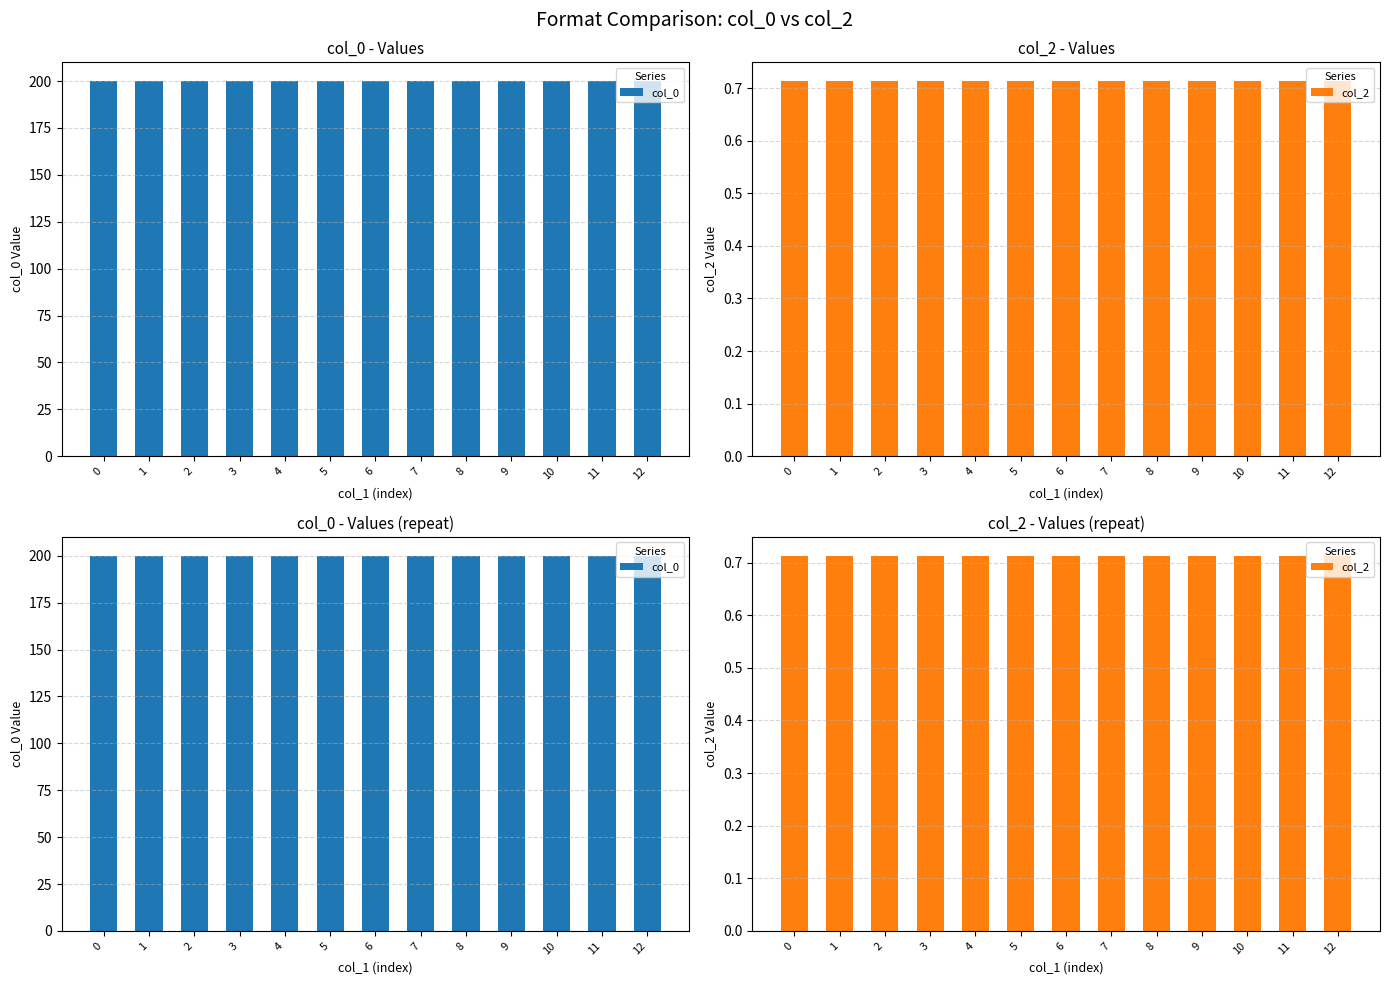

Reading left to right, list all the values displayed in this chart.

col_0: 0=200.0	1=200.0	2=200.0	3=200.0	4=200.0	5=200.0	6=200.0	7=200.0	8=200.0	9=200.0	10=200.0	11=200.0	12=200.0
col_2: 0=0.7	1=0.7	2=0.7	3=0.7	4=0.7	5=0.7	6=0.7	7=0.7	8=0.7	9=0.7	10=0.7	11=0.7	12=0.7